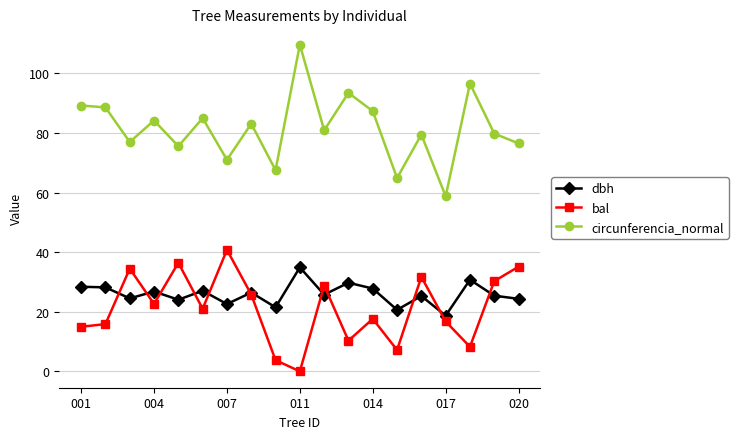

What is the greatest value displayed?

109.6